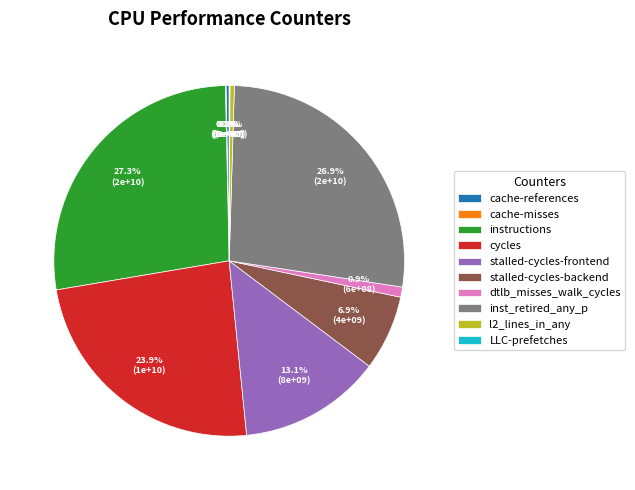

Is there any slice that represents more than half of the pie?

No